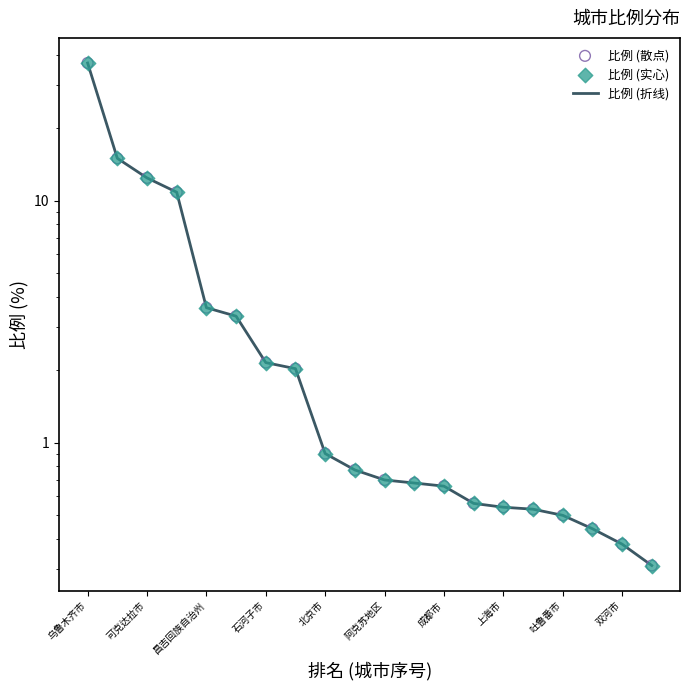

At how many categories does at least one series exceed 33?

1